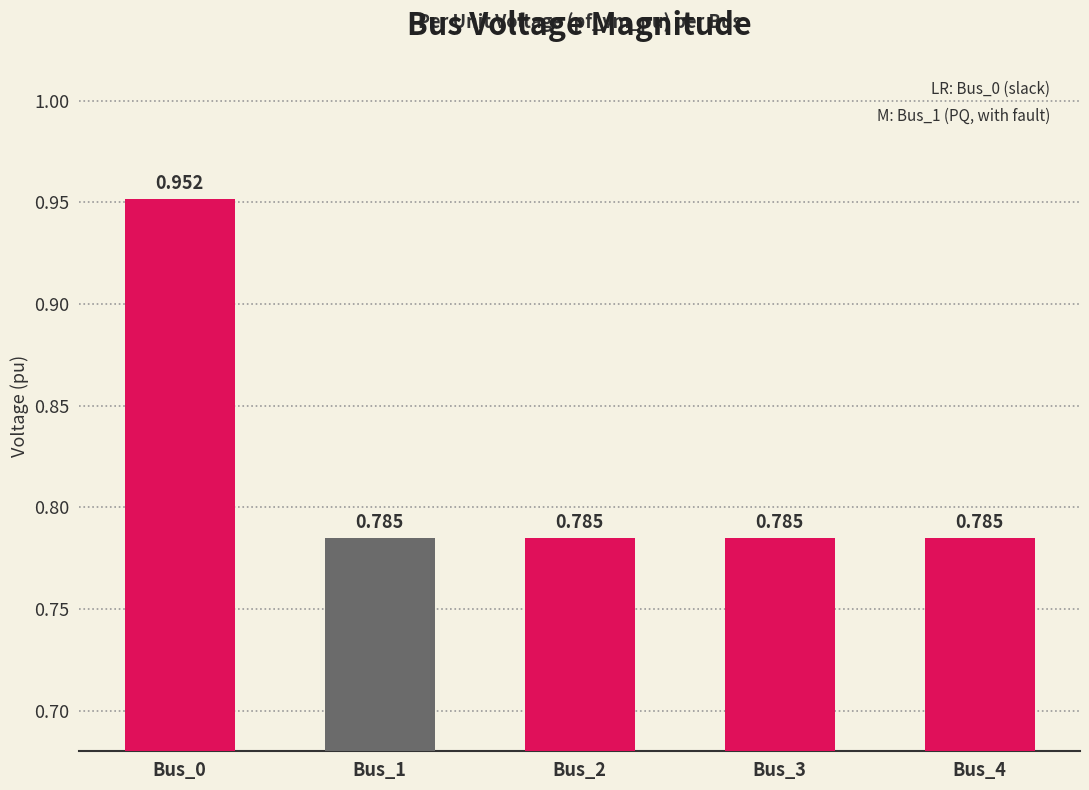

What is the approximate value at Bus_3?

0.8